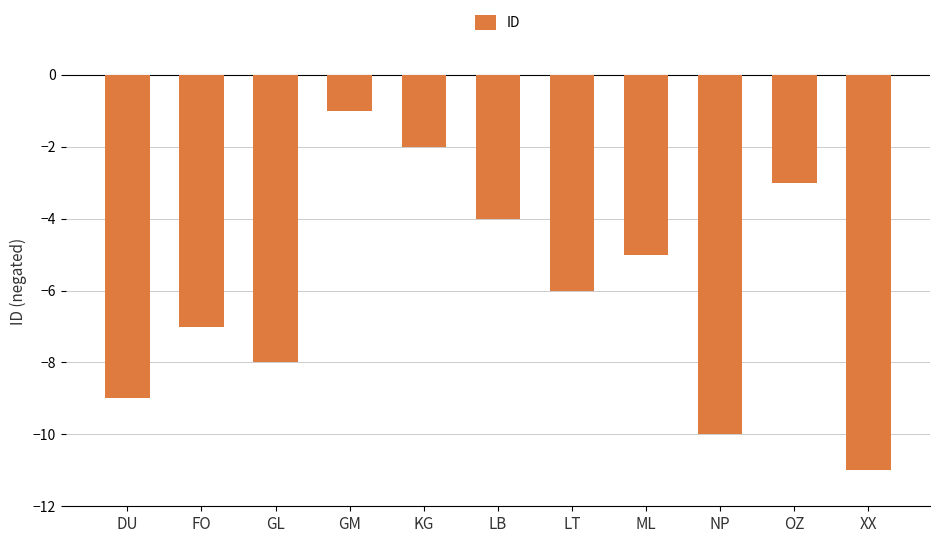

How many bars are there in total?

11